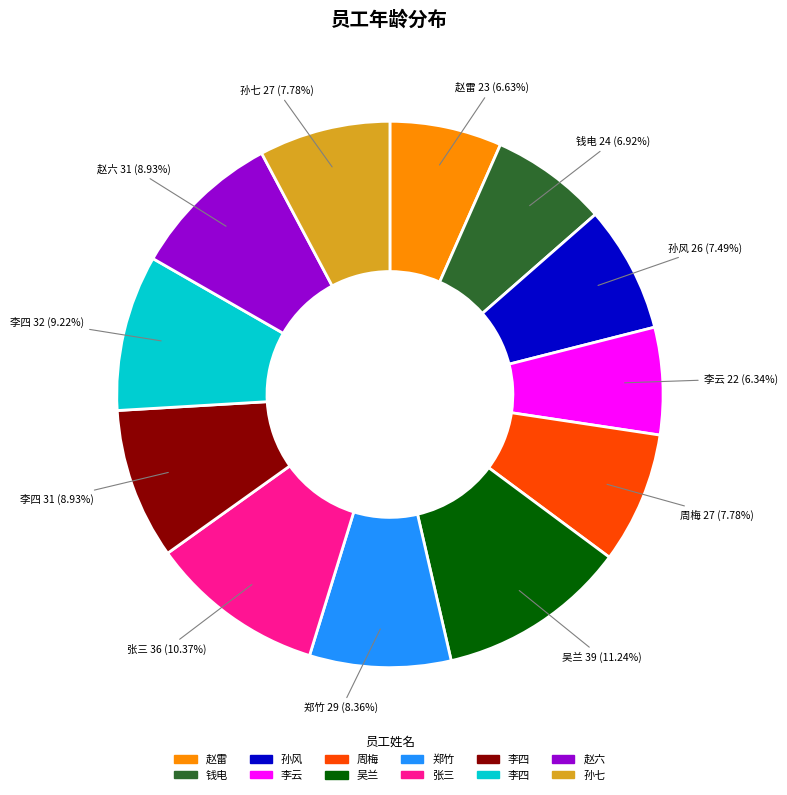

Is there a majority slice in this chart?

No